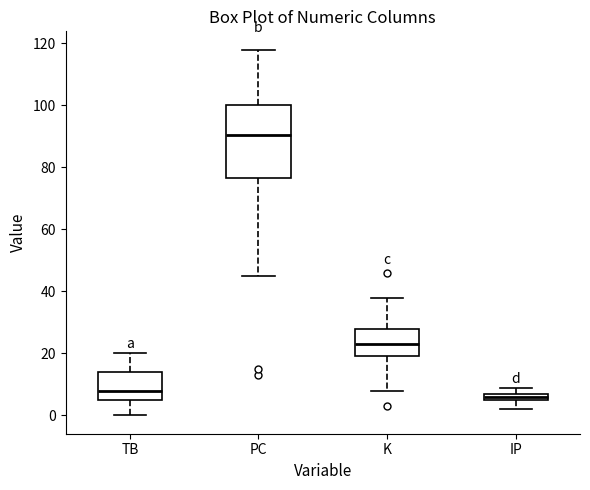

Which box has the highest median line?

PC